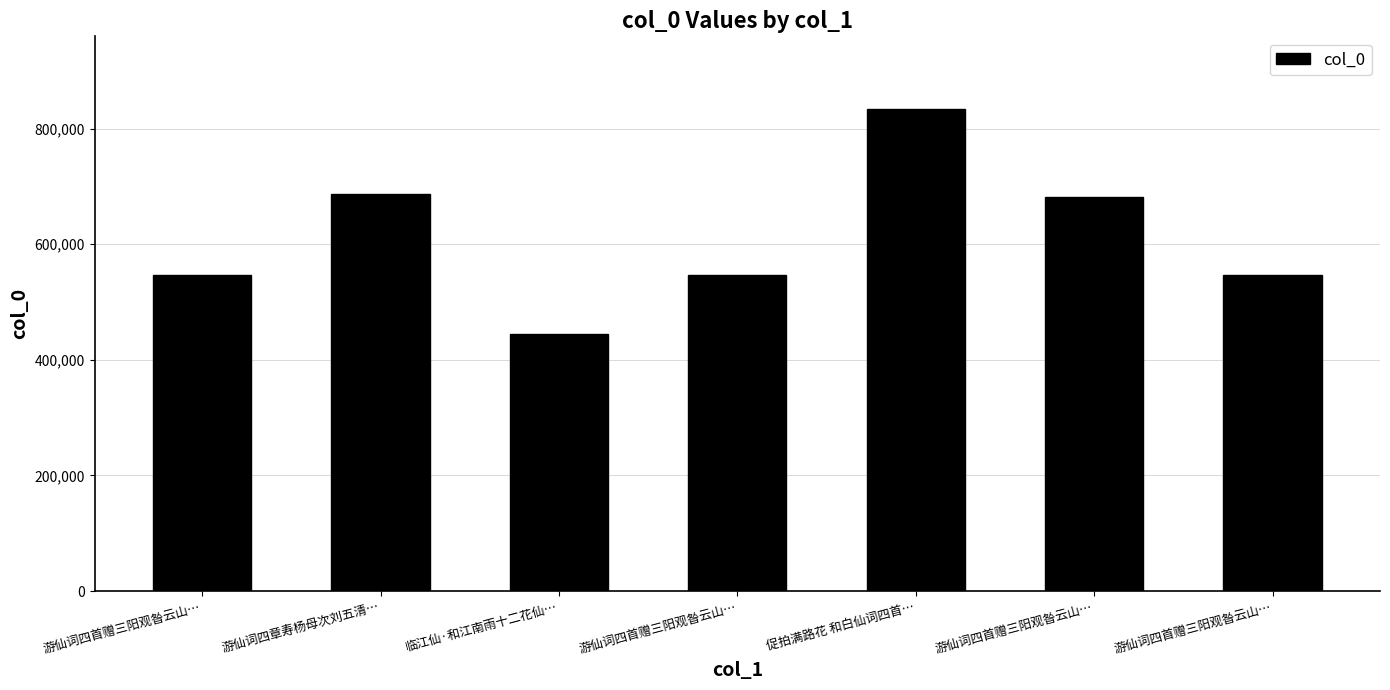

List the labels in order of value, largest first.

促拍满路花 和白仙词四首…, 游仙词四章寿杨母次刘五清…, 游仙词四首赠三阳观昝云山…, 游仙词四首赠三阳观昝云山…, 游仙词四首赠三阳观昝云山…, 游仙词四首赠三阳观昝云山…, 临江仙·和江南雨十二花仙…